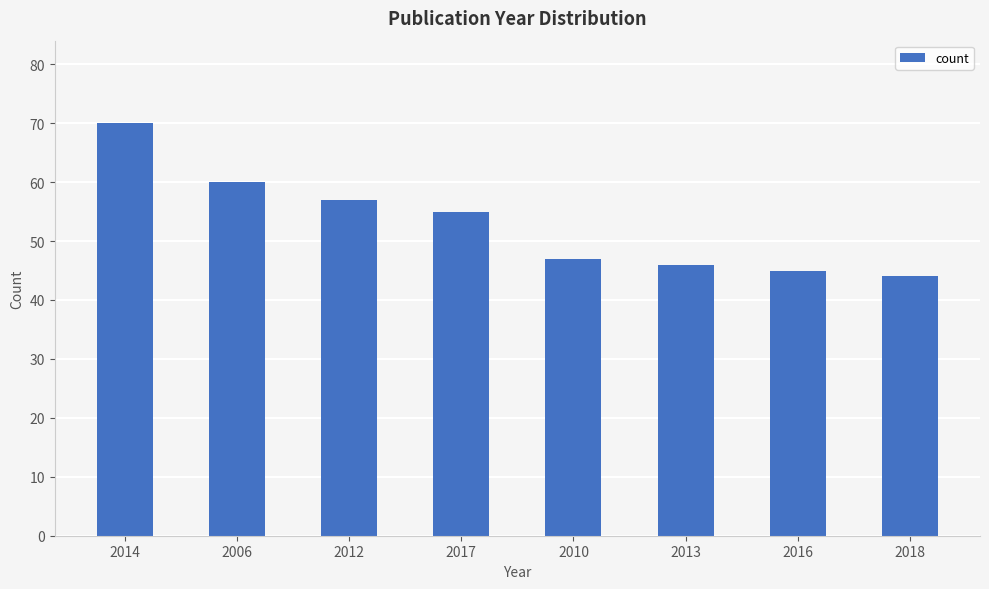

What is the ratio of the value at 2010 to the value at 2017?

0.9